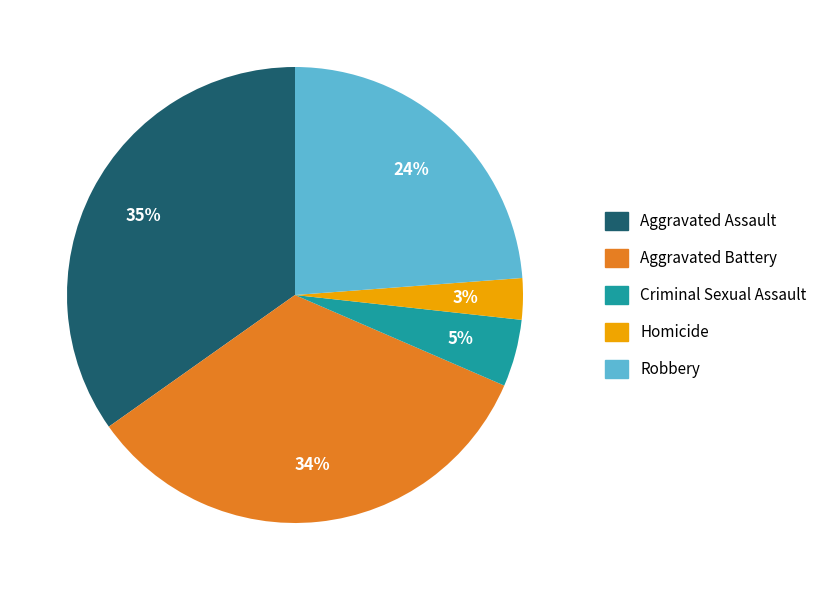

Count the number of slices in the pie.

5